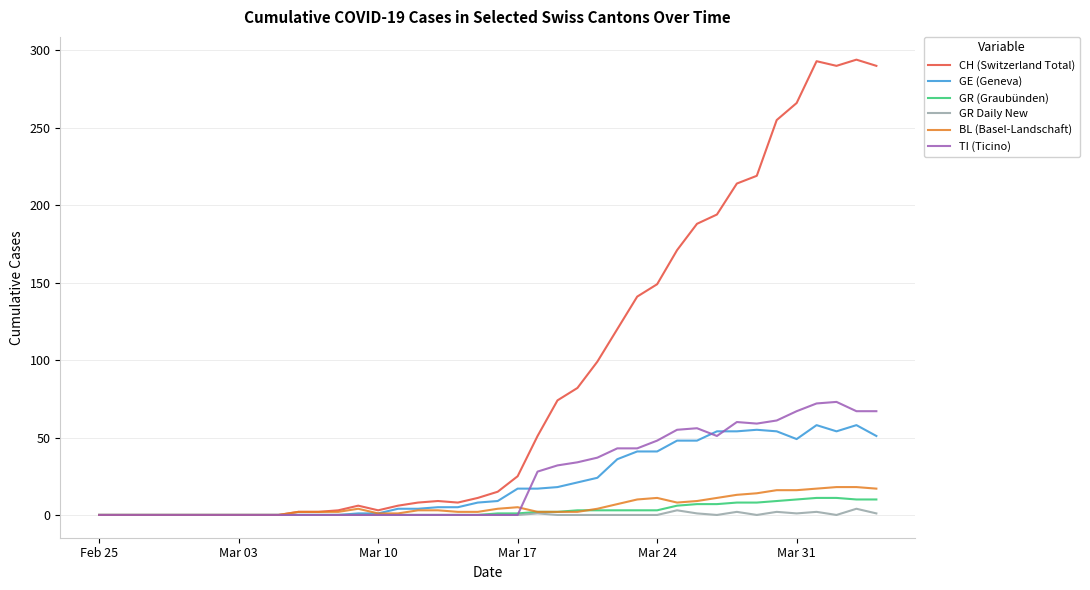

What is the highest value of the GR (Graubünden) series?

11